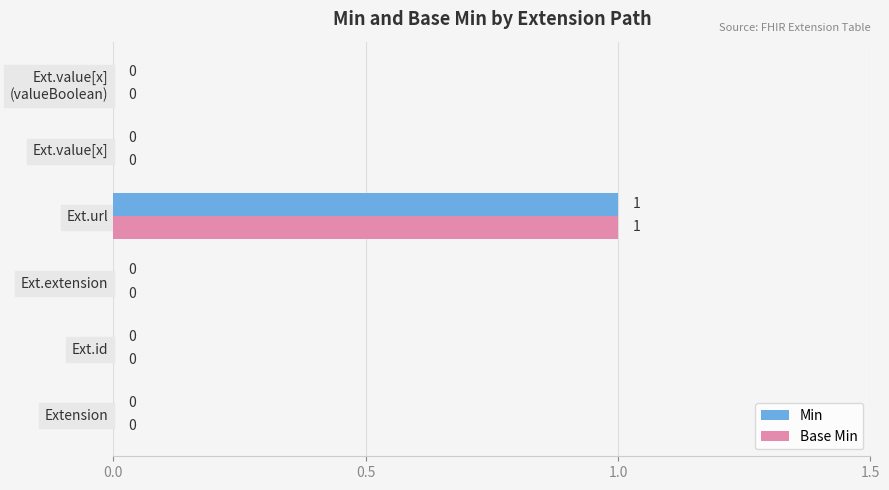

At which category is the sum across all series the highest?

Ext.url